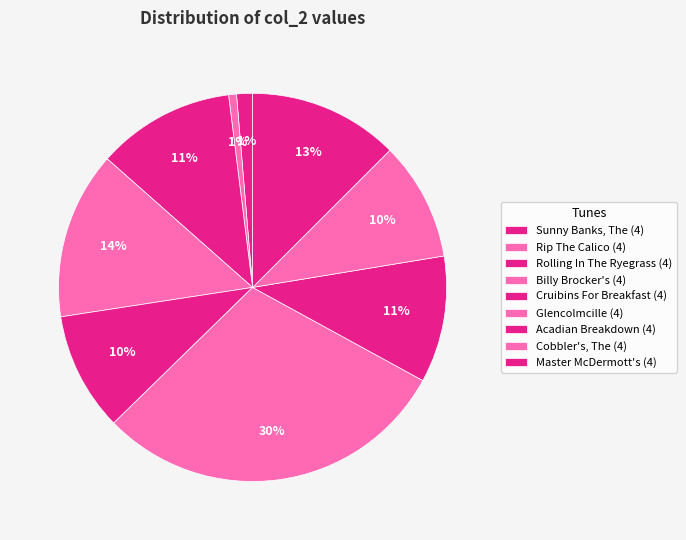

How many segments does this pie chart have?

9